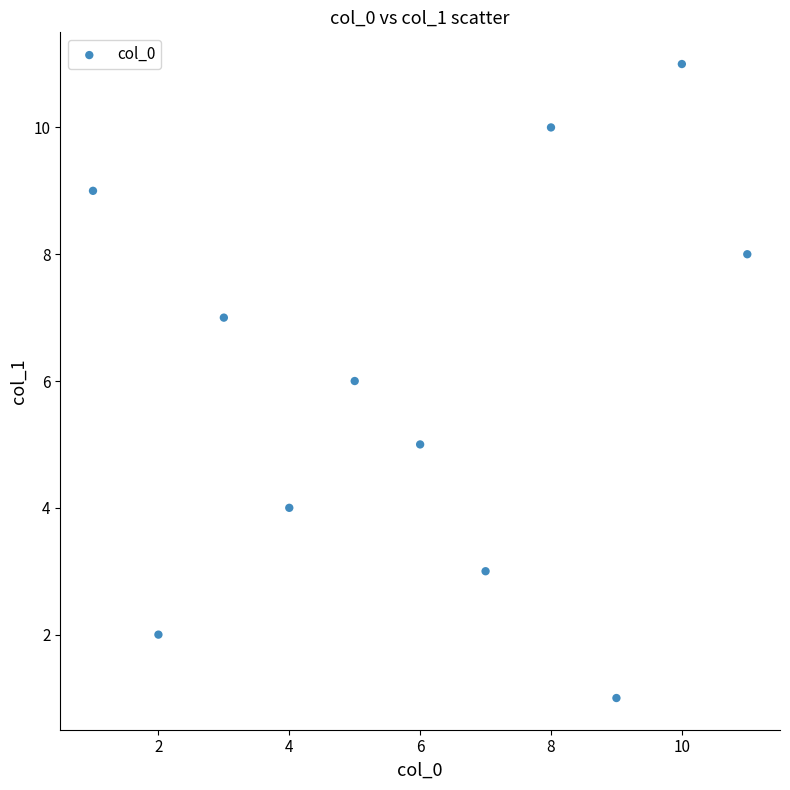

What is the average Y value?

6